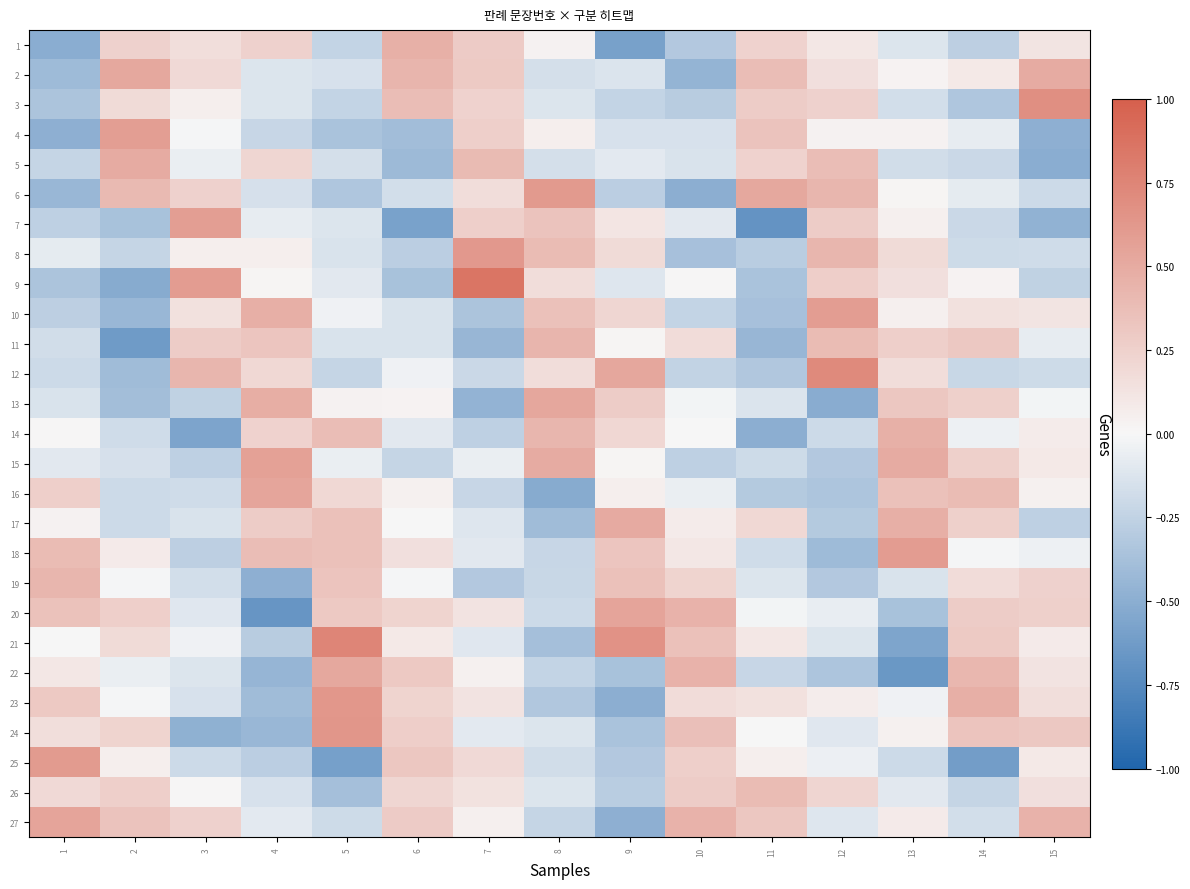

What is the spread (max minus min) of values at 11?

1.2